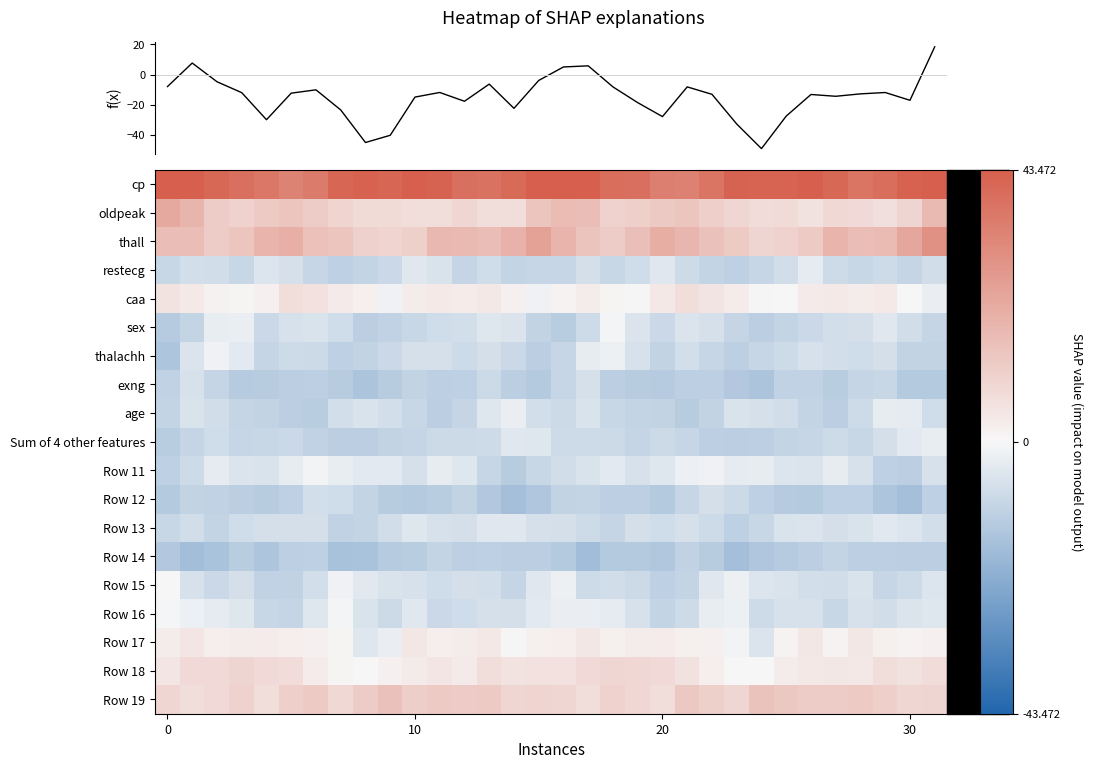

What is the difference between the maximum and minimum values in the Row 14 series?

6.8